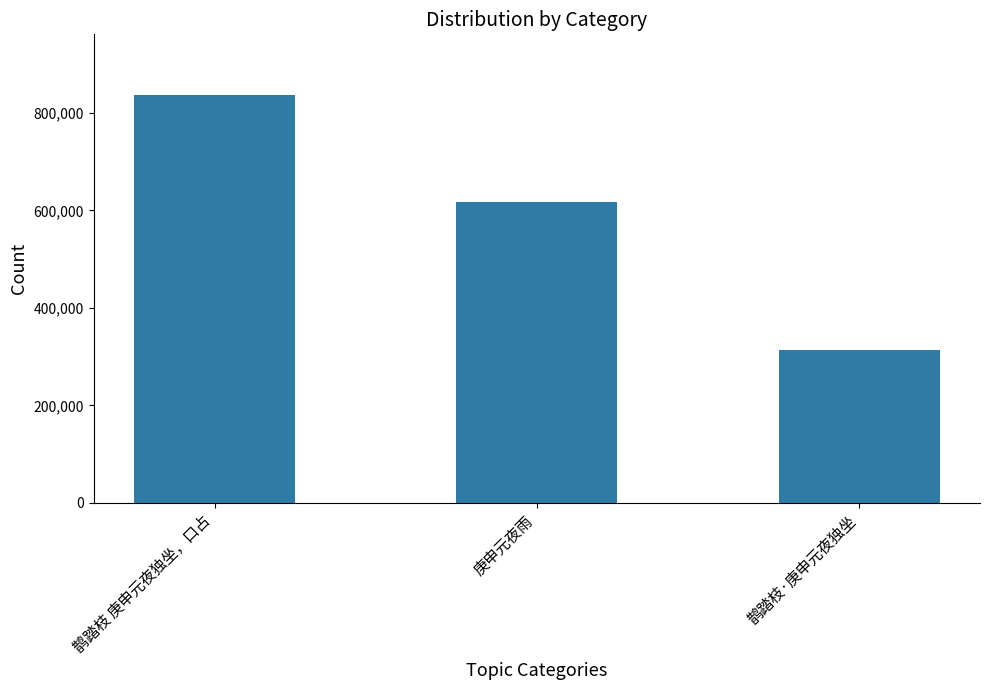

Reading right to left, extract all data points from this chart.

鹊踏枝·庚申元夜独坐=313088	庚申元夜雨=617280	鹊踏枝 庚申元夜独坐，口占=835590